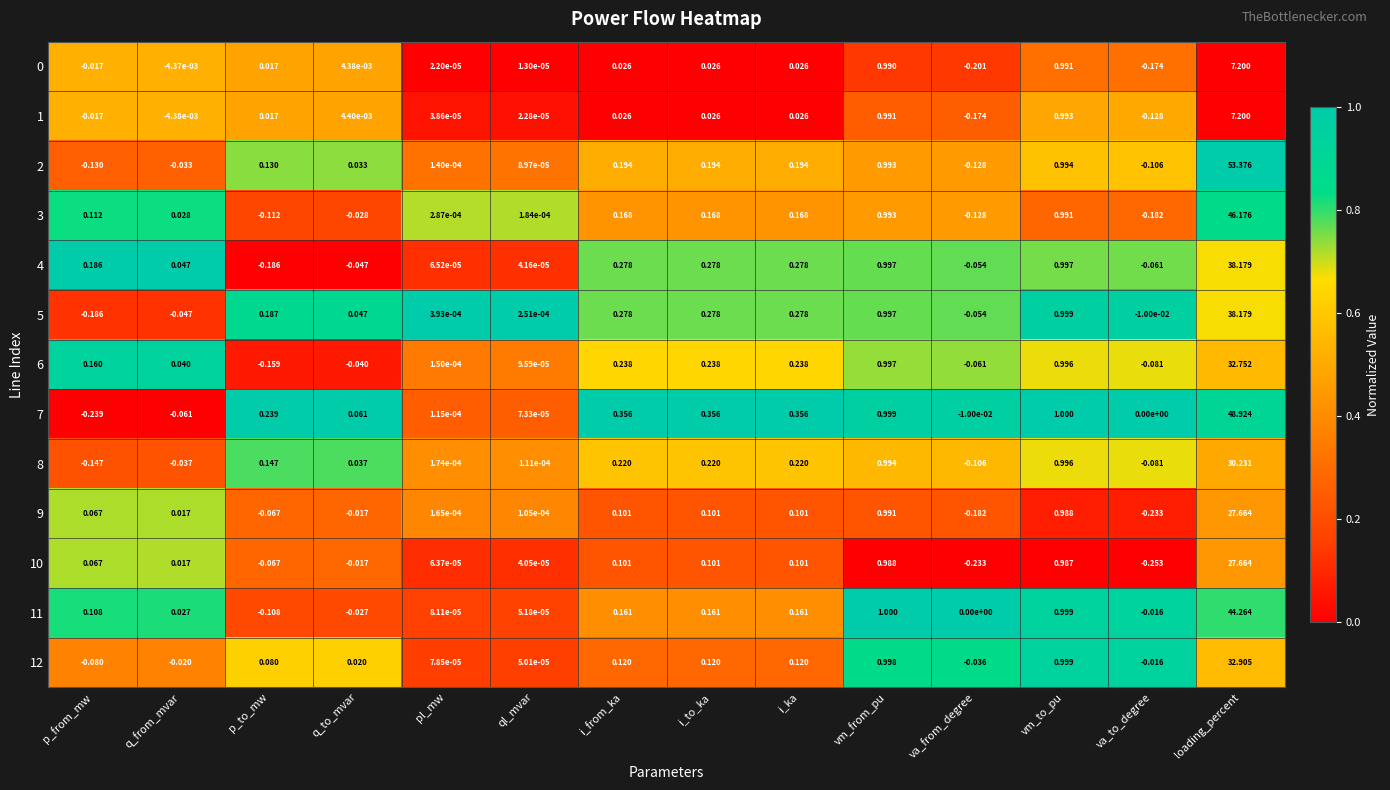

Where is 8 nearest to the value 15?

vm_to_pu